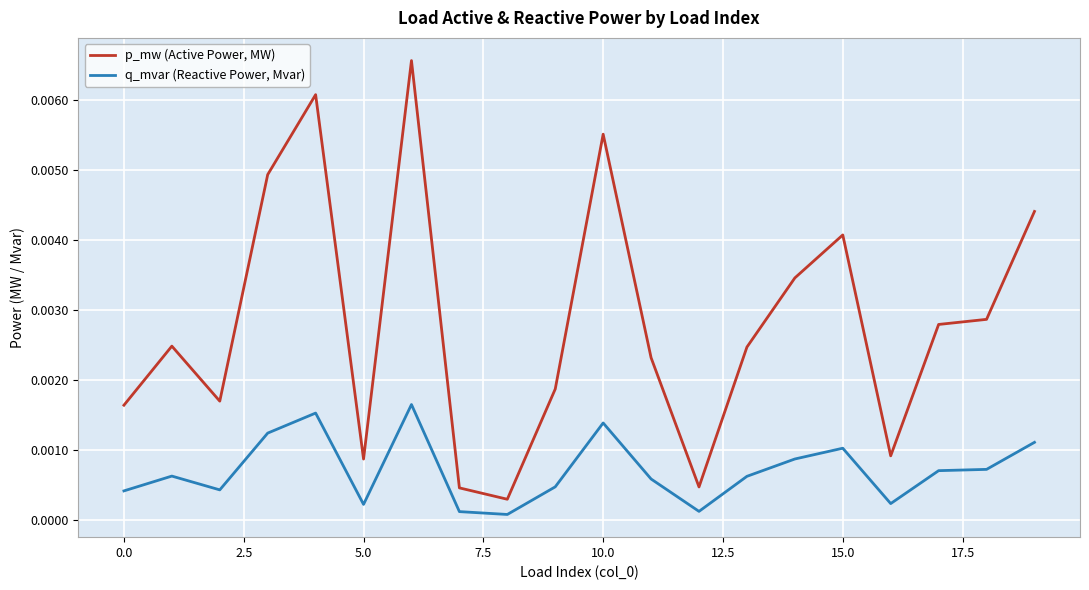

What are all the series names shown in the legend?

p_mw (Active Power, MW), q_mvar (Reactive Power, Mvar)